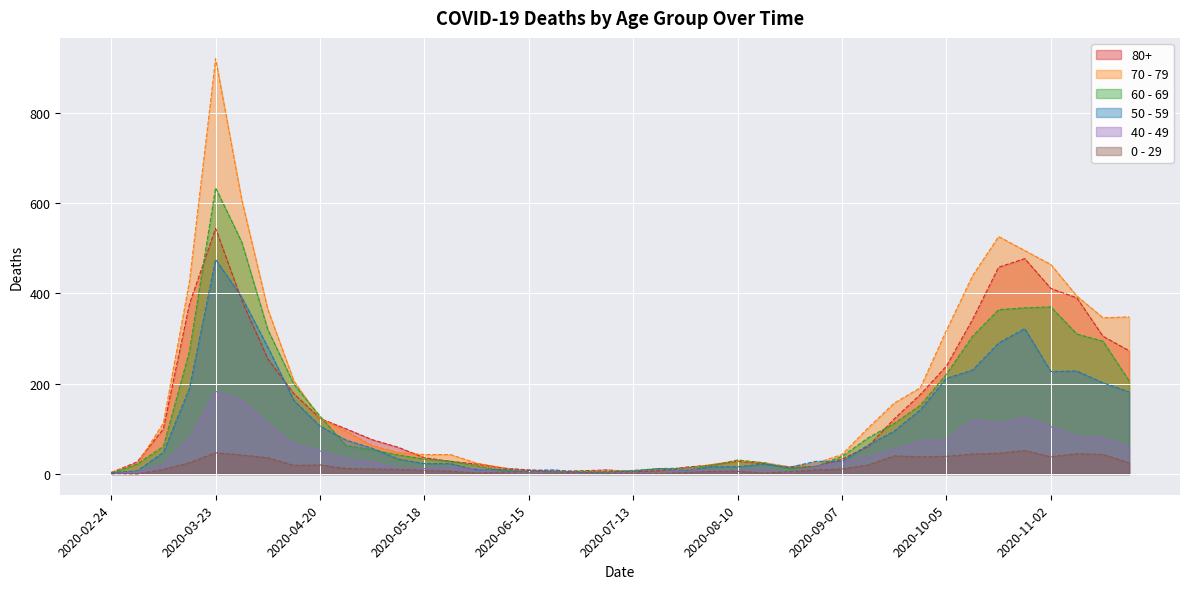

Rank the series at 2020-06-15 from lowest to highest value.

40 - 49, 60 - 69, 70 - 79, 0 - 29, 50 - 59, 80+